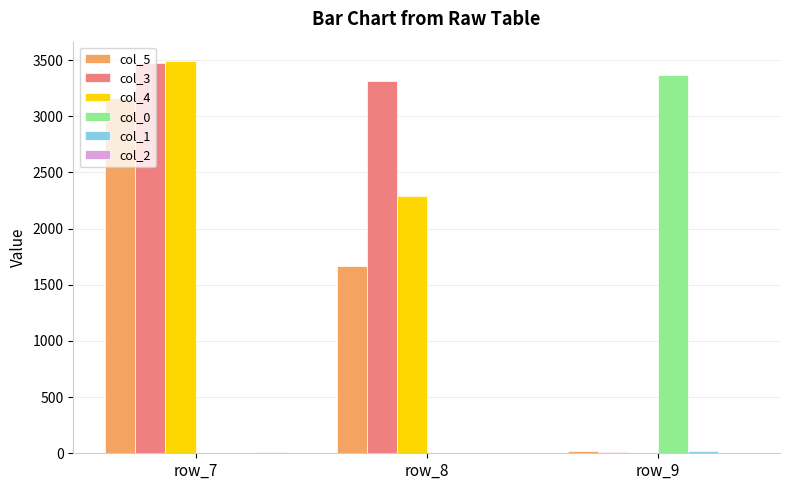

Is it true that col_5 equals 5594 at row_7?

False